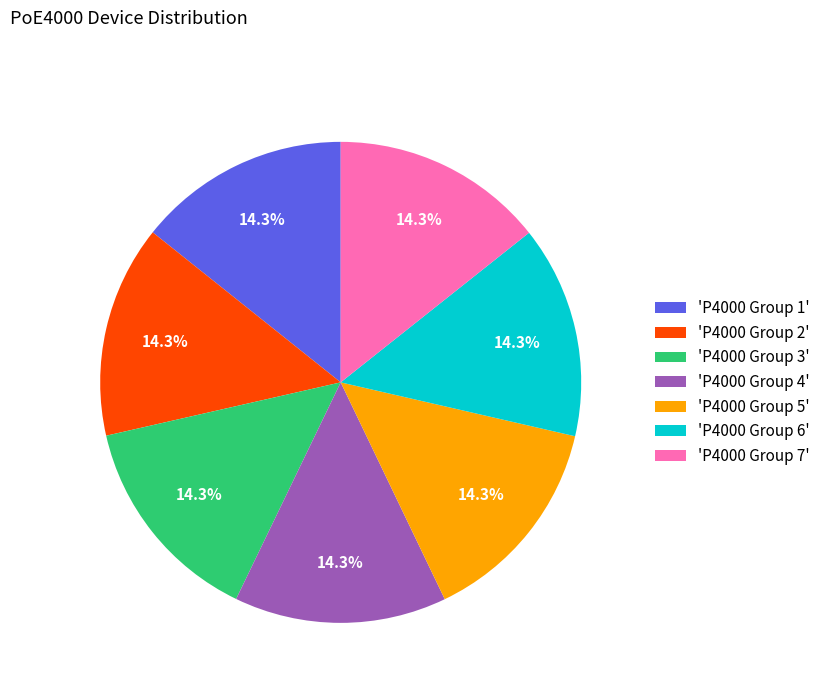

Combined, what portion of the pie is 'P4000 Group 1' and 'P4000 Group 4'?

28.6%